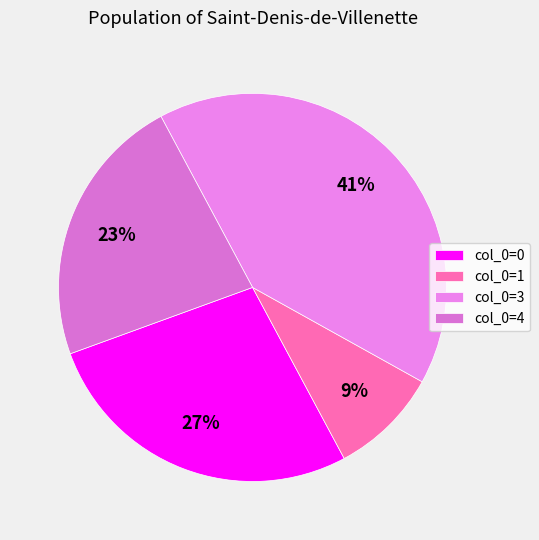

Rank the categories by value from highest to lowest.

col_0=3, col_0=0, col_0=4, col_0=1